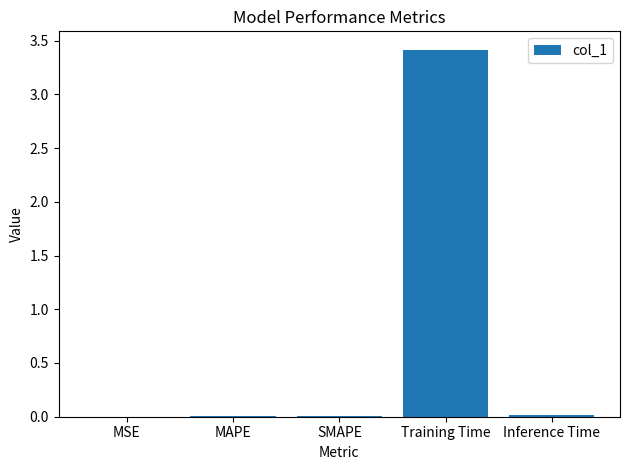

Is it true that the value at Training Time is 5.1?

False